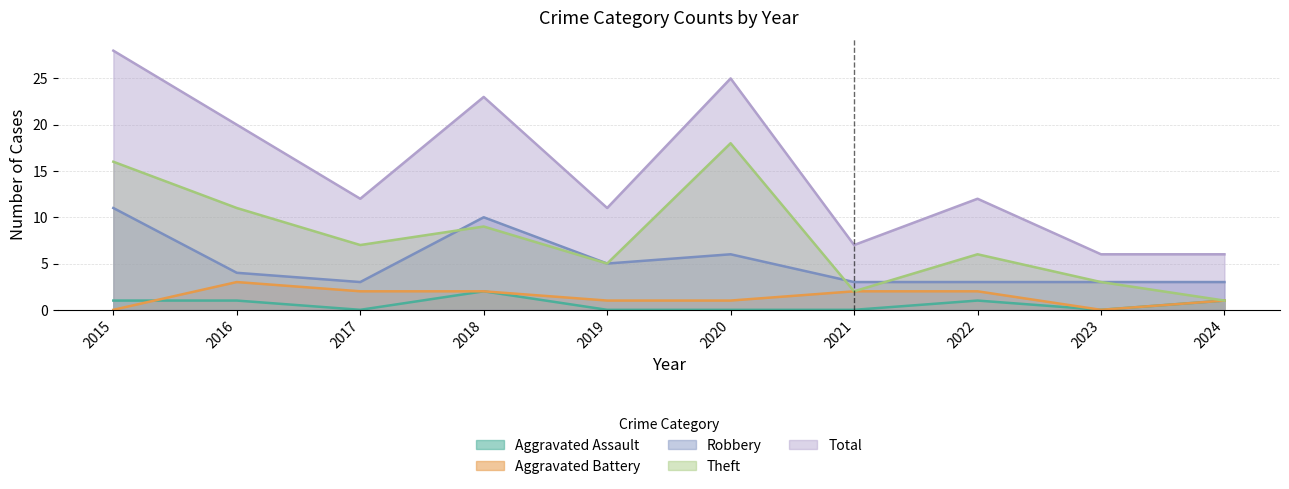

Reading right to left, extract all data points from this chart.

Aggravated Assault: 2024=1	2023=0	2022=1	2021=0	2020=0	2019=0	2018=2	2017=0	2016=1	2015=1
Aggravated Battery: 2024=1	2023=0	2022=2	2021=2	2020=1	2019=1	2018=2	2017=2	2016=3	2015=0
Robbery: 2024=3	2023=3	2022=3	2021=3	2020=6	2019=5	2018=10	2017=3	2016=4	2015=11
Theft: 2024=1	2023=3	2022=6	2021=2	2020=18	2019=5	2018=9	2017=7	2016=11	2015=16
Total: 2024=6	2023=6	2022=12	2021=7	2020=25	2019=11	2018=23	2017=12	2016=20	2015=28